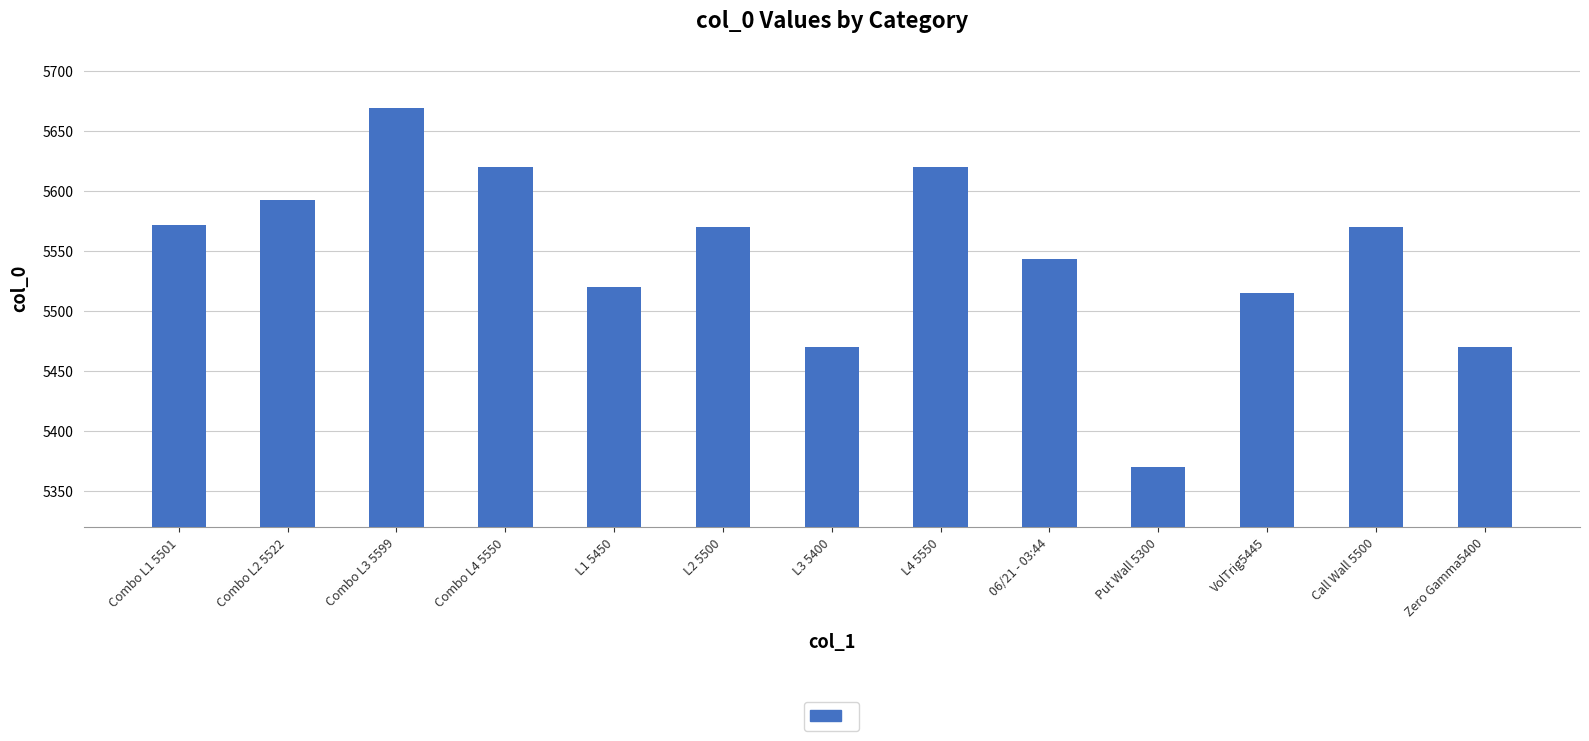

The value at VolTrig5445 is 1424. True or false?

False